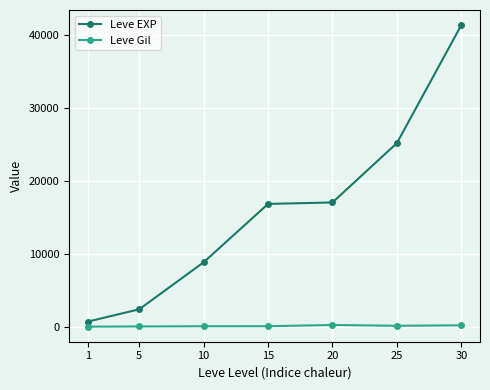

True or false: Leve Gil and Leve EXP cross at least once.

False